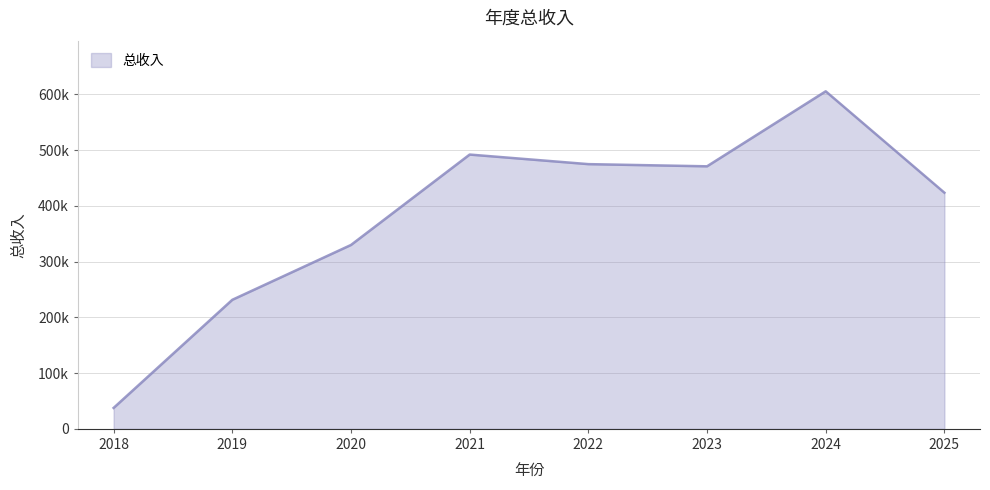

What is the greatest value displayed?

605487.0